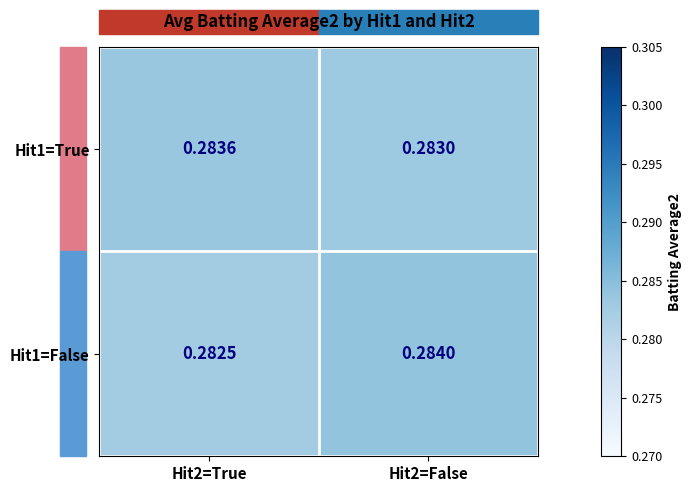

What is the total value across all series at Hit2=False?

0.6